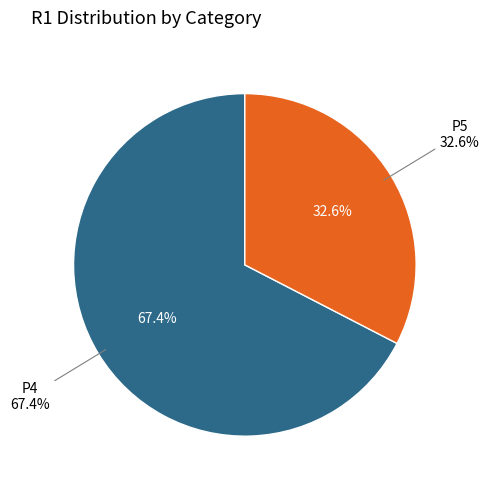

How much of the chart is everything except P4?

32.6%